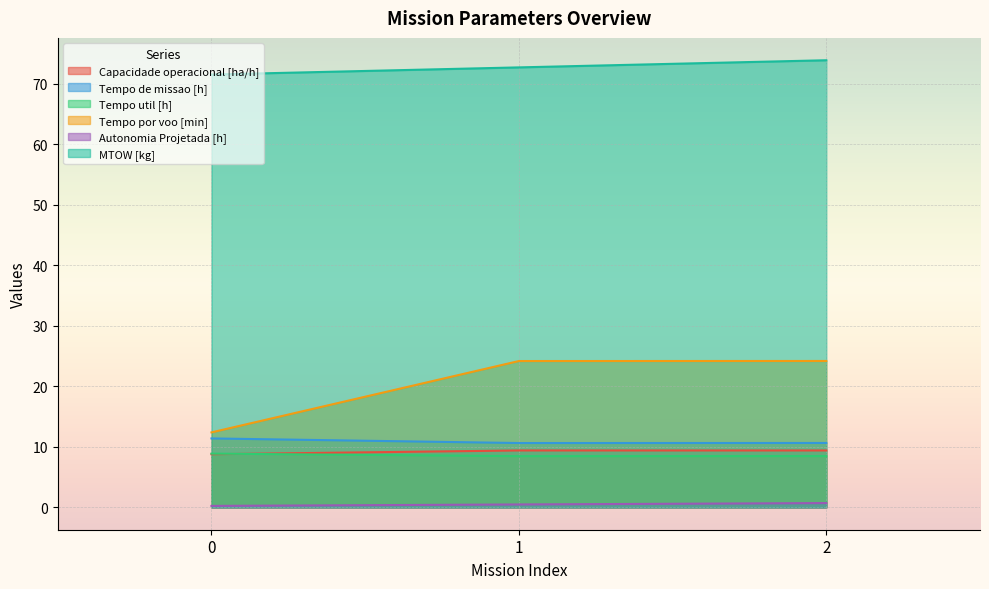

What is the value of the MTOW [kg] point at the 1st from the left?

71.5